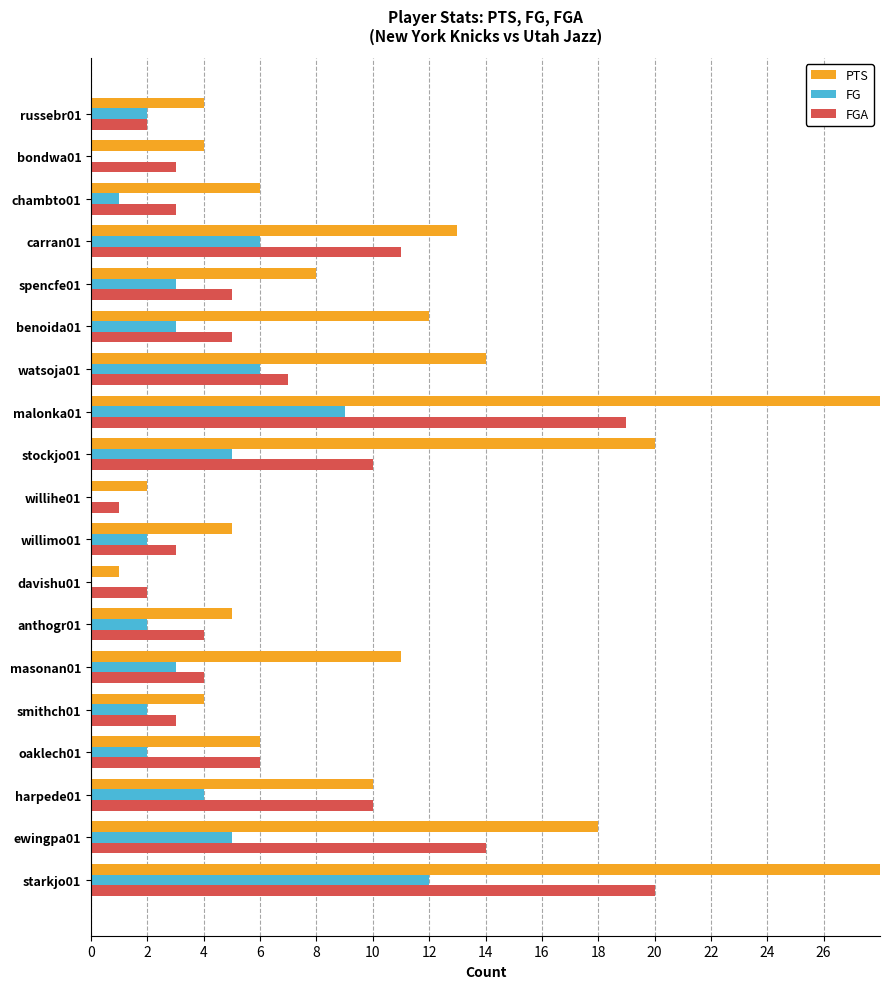

Are the bars horizontal?

Yes